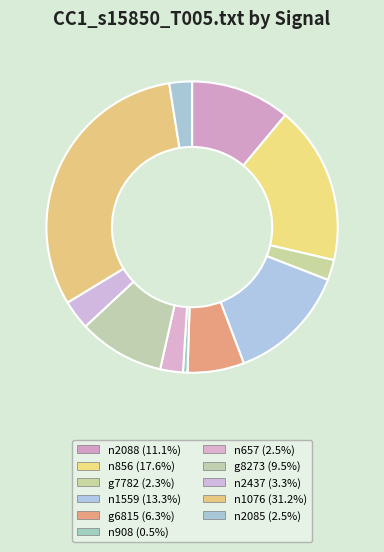

To the nearest percent, what portion does g6815 represent?

6%